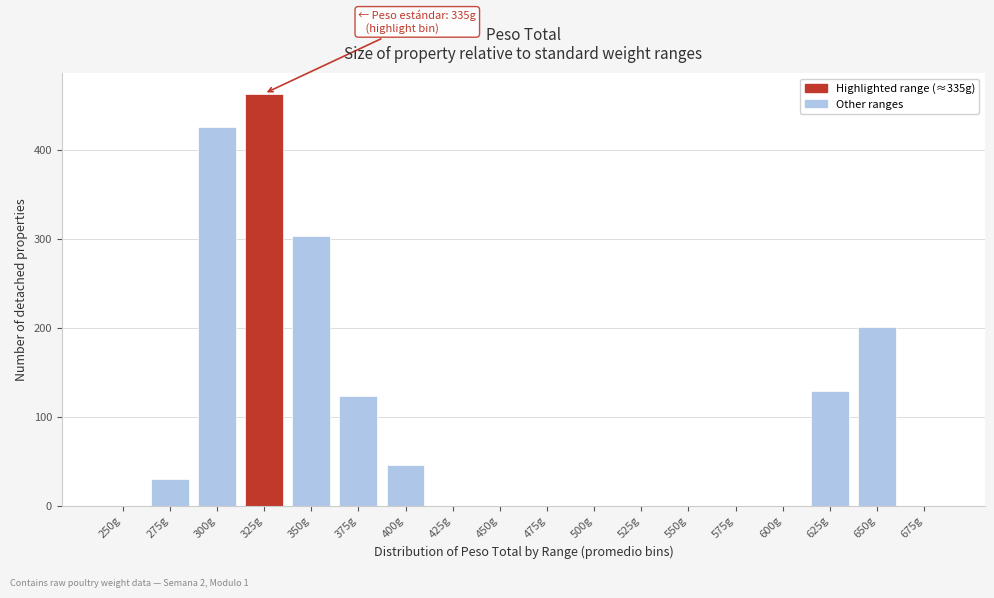

Reading right to left, what are all the values shown in this chart?

675g=0	650g=201	625g=129	600g=0	575g=0	550g=0	525g=0	500g=0	475g=0	450g=0	425g=0	400g=46	375g=123	350g=303	325g=463	300g=426	275g=30	250g=0